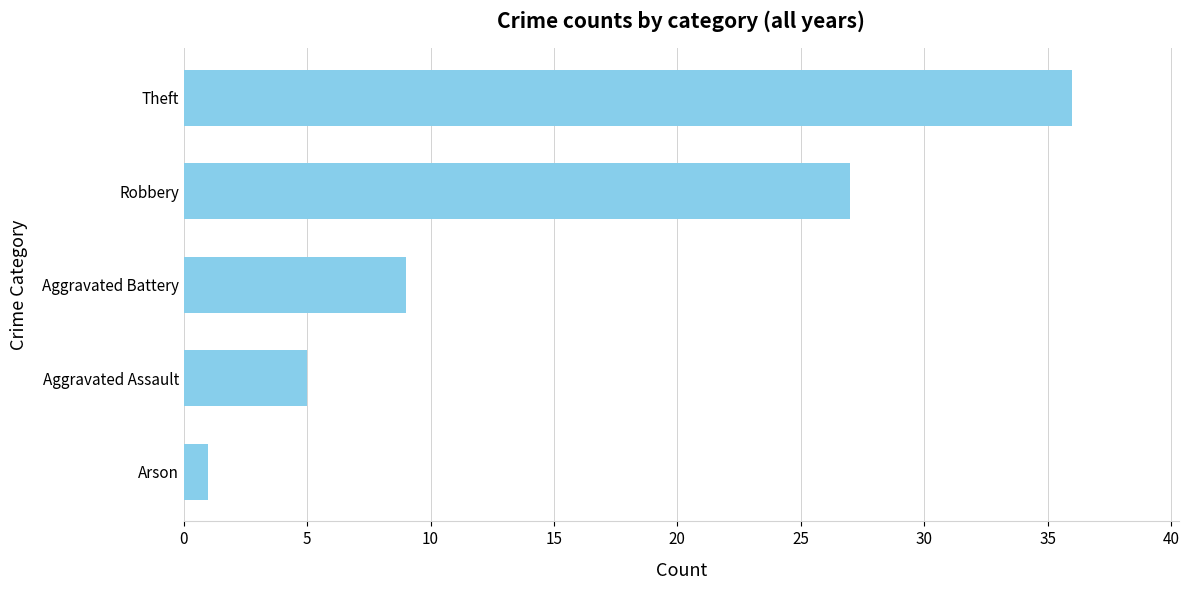

What is the ratio of the value at Aggravated Assault to the value at Aggravated Battery?

0.6